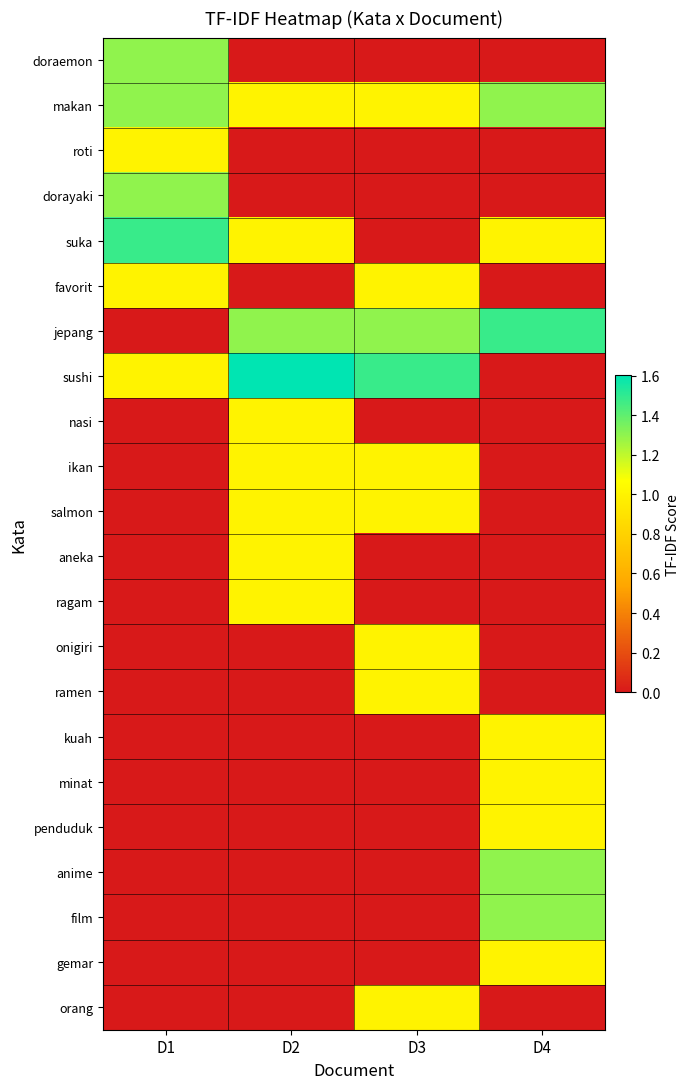

What is the spread (max minus min) of values at D1?

1.5